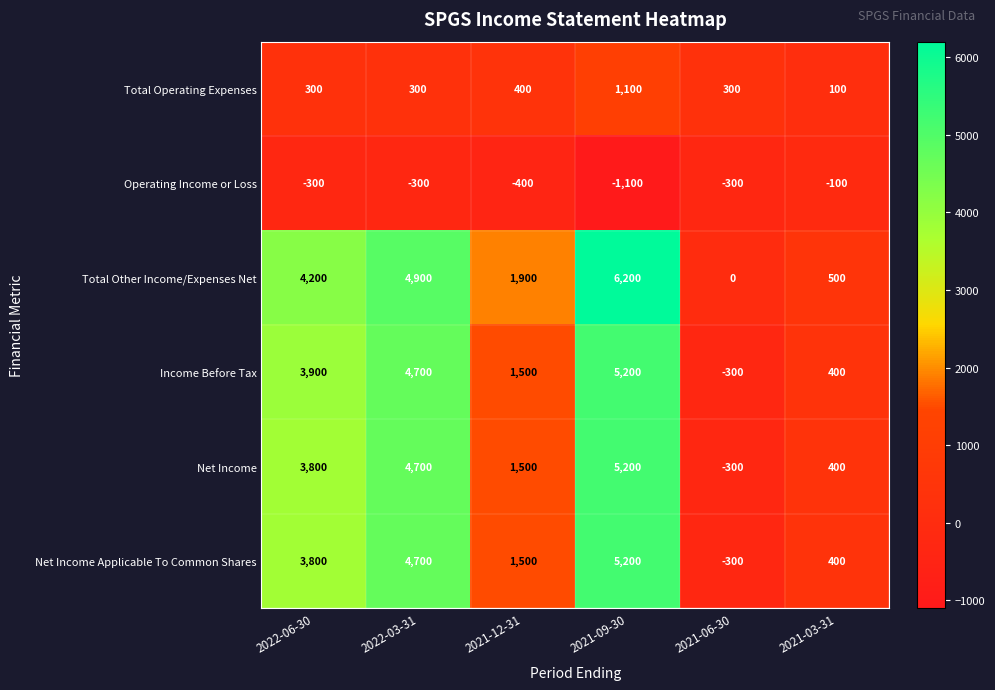

Rank the categories by Total Other Income/Expenses Net value from lowest to highest.

2021-06-30, 2021-03-31, 2021-12-31, 2022-06-30, 2022-03-31, 2021-09-30